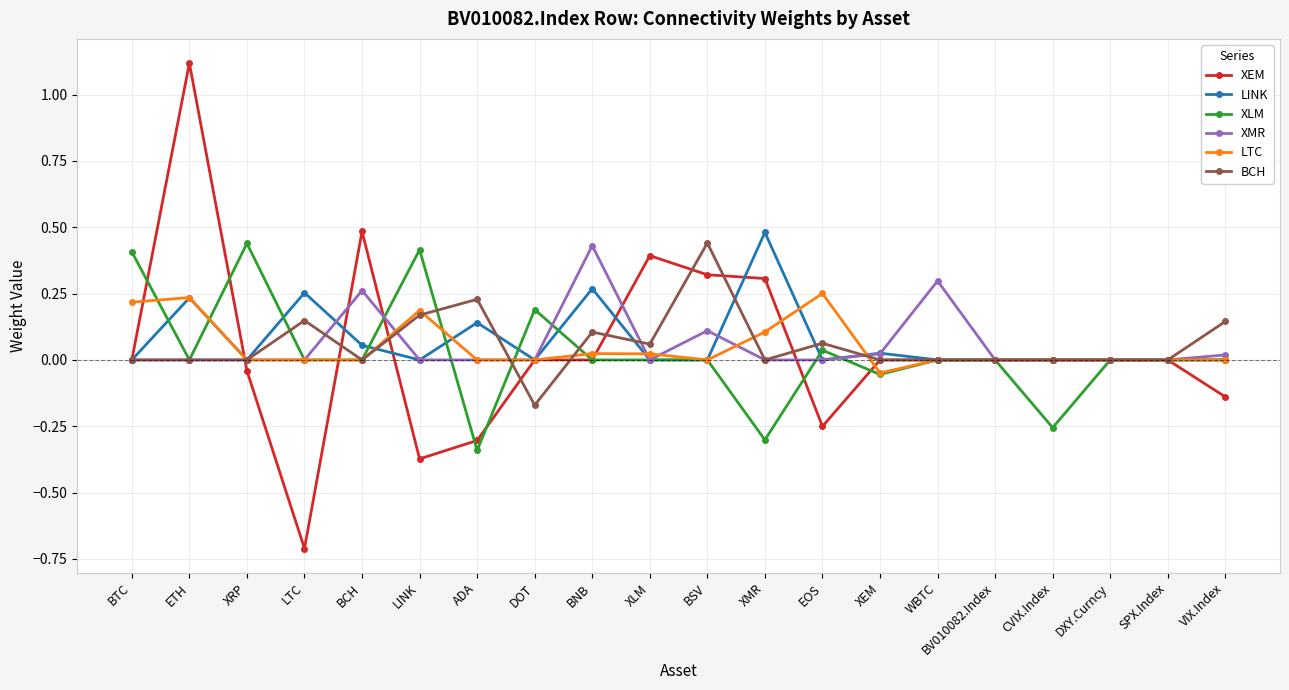

What is the highest value of the LINK series?

0.5